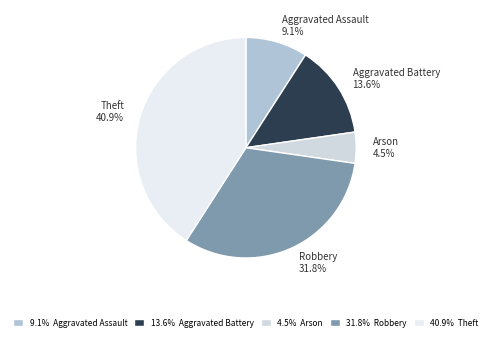

What percentage is the Robbery slice, to the nearest percent?

32%